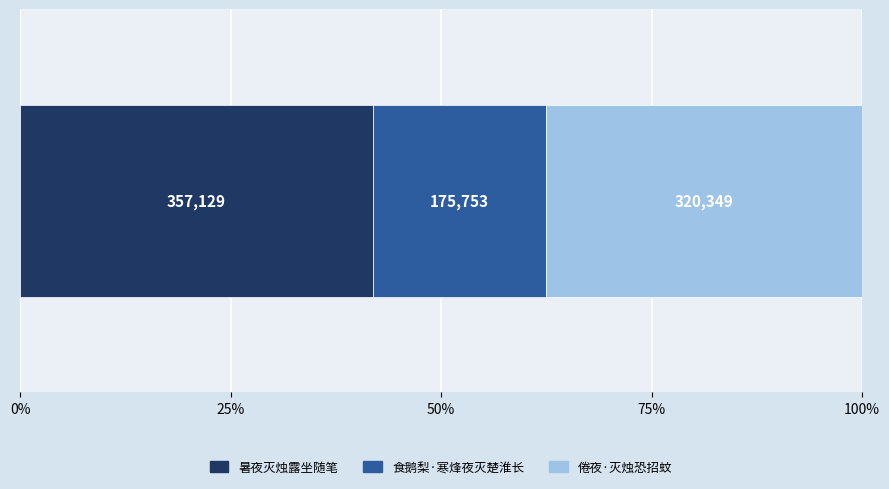

What are all the series names shown in the legend?

暑夜灭烛露坐随笔, 食鹅梨·寒烽夜灭楚淮长, 倦夜·灭烛恐招蚊